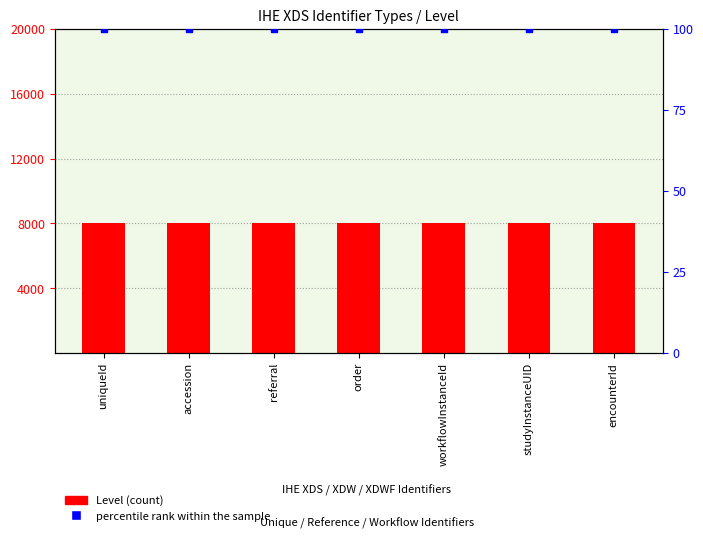

Is the value of Level (count) at workflowInstanceId greater than the value of percentile rank within the sample at order?

Yes